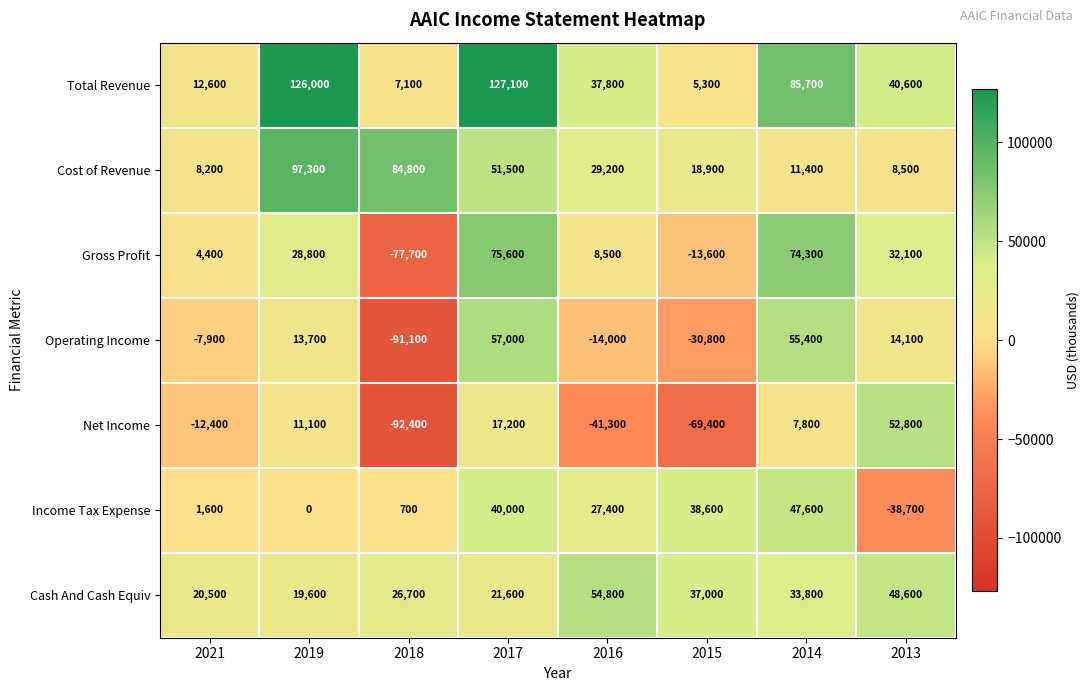

What is the sum of all Total Revenue values?

442200